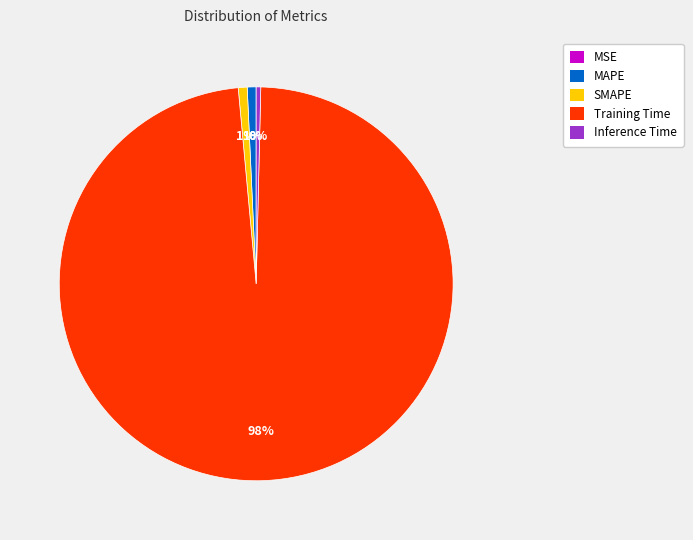

Does any single category account for the majority?

Yes